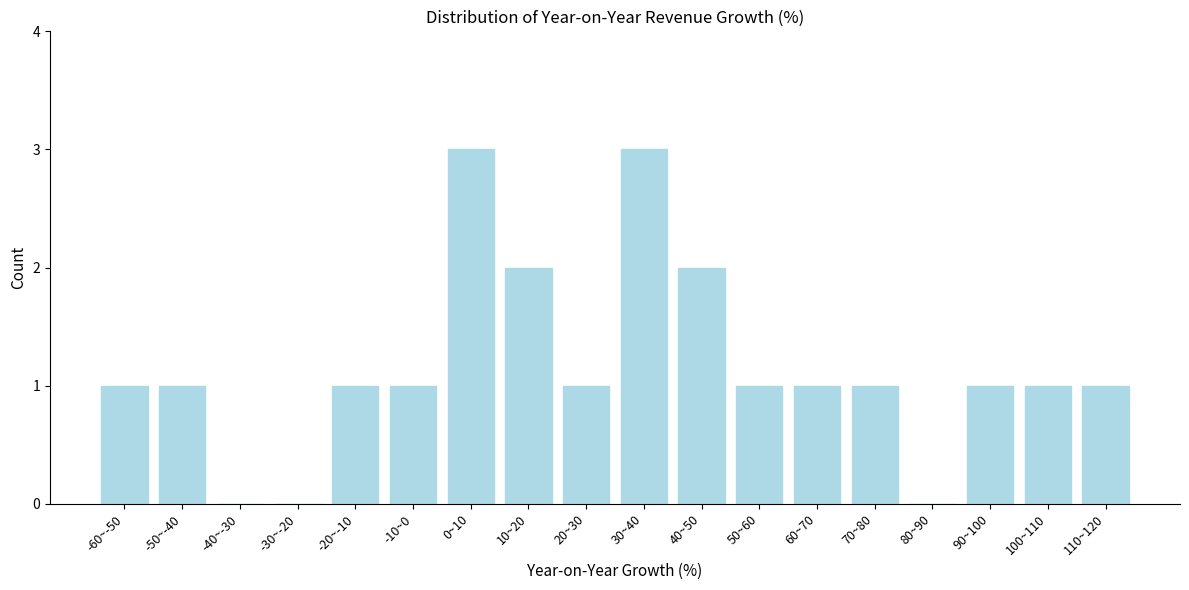

Reading left to right, list all the values displayed in this chart.

-60~-50=1	-50~-40=1	-40~-30=0	-30~-20=0	-20~-10=1	-10~0=1	0~10=3	10~20=2	20~30=1	30~40=3	40~50=2	50~60=1	60~70=1	70~80=1	80~90=0	90~100=1	100~110=1	110~120=1